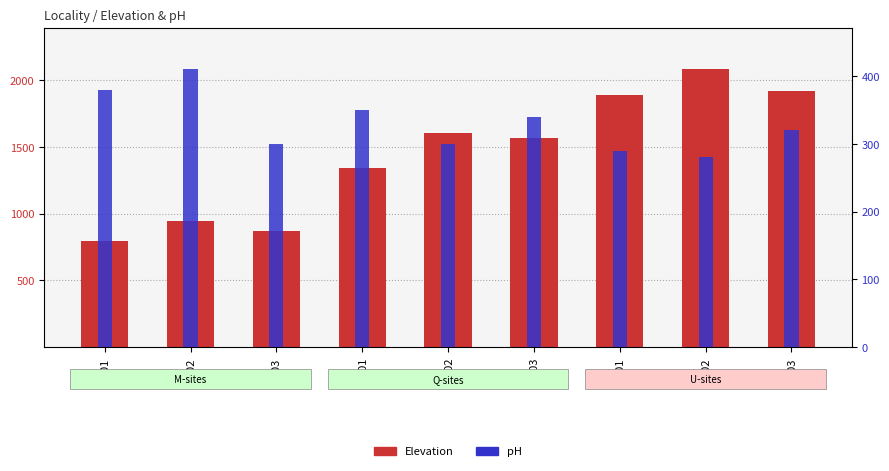

What value does the Elevation series have at Q01?

1343.0